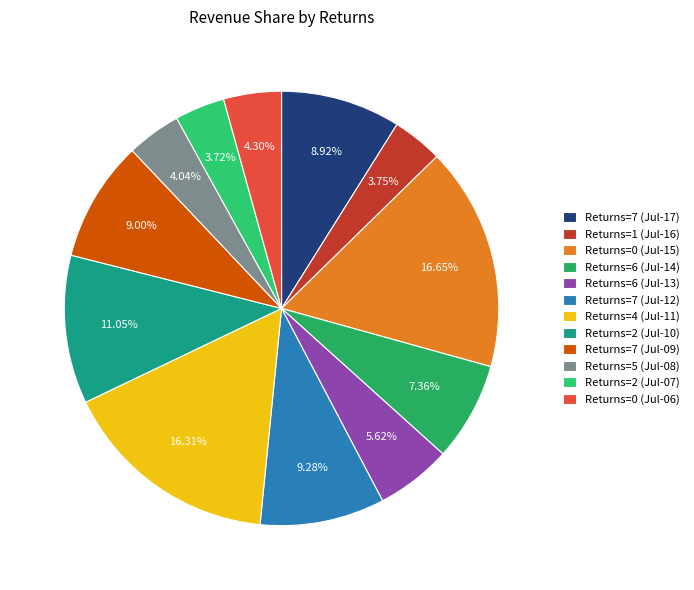

To the nearest percent, what is the average slice percentage?

8%